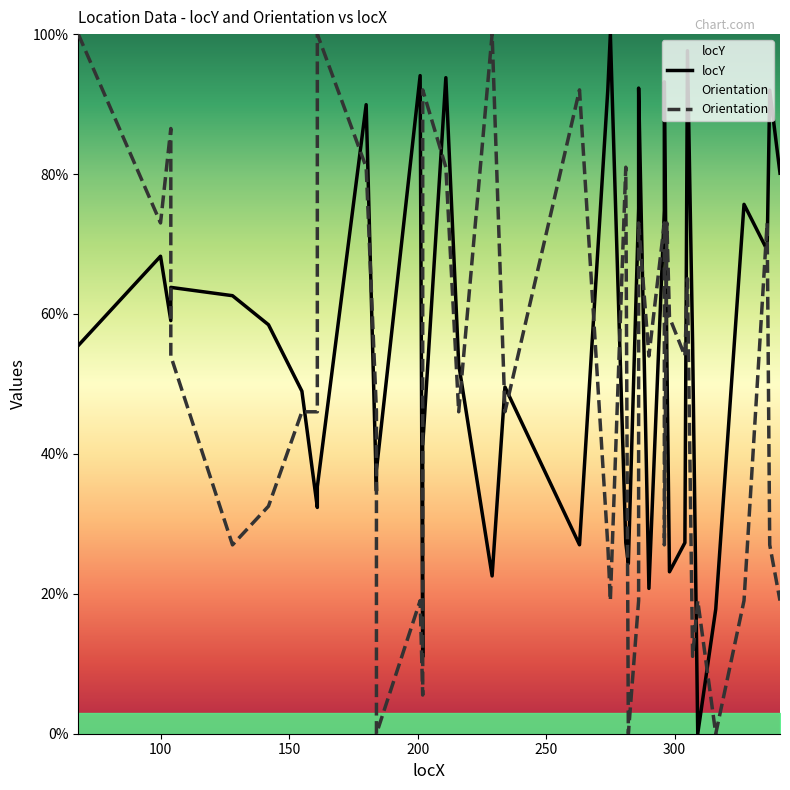

Does the chart display data point markers on the line(s)?

No